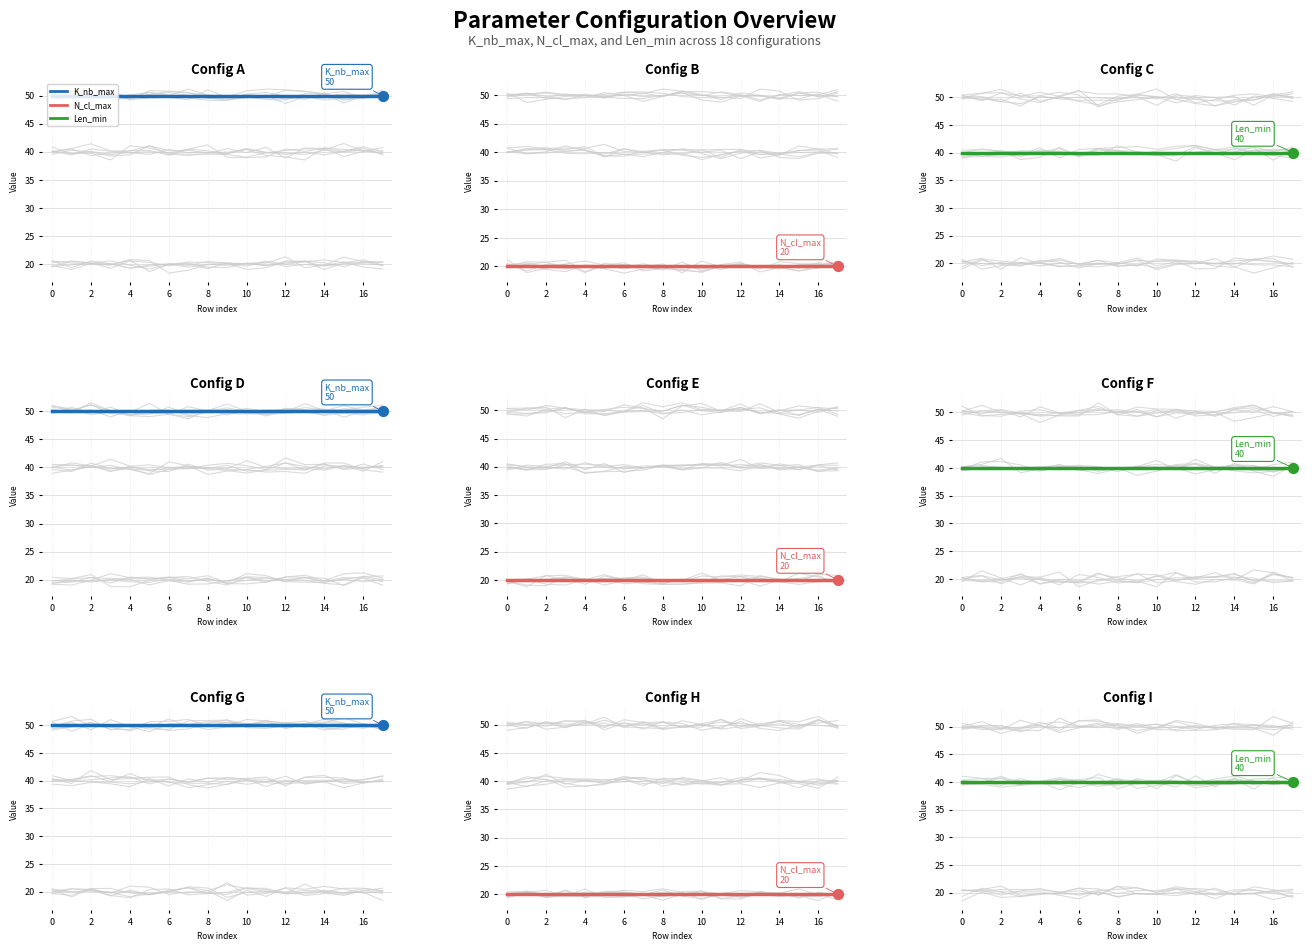

Which series has the widest spread of Y values?

K_nb_max